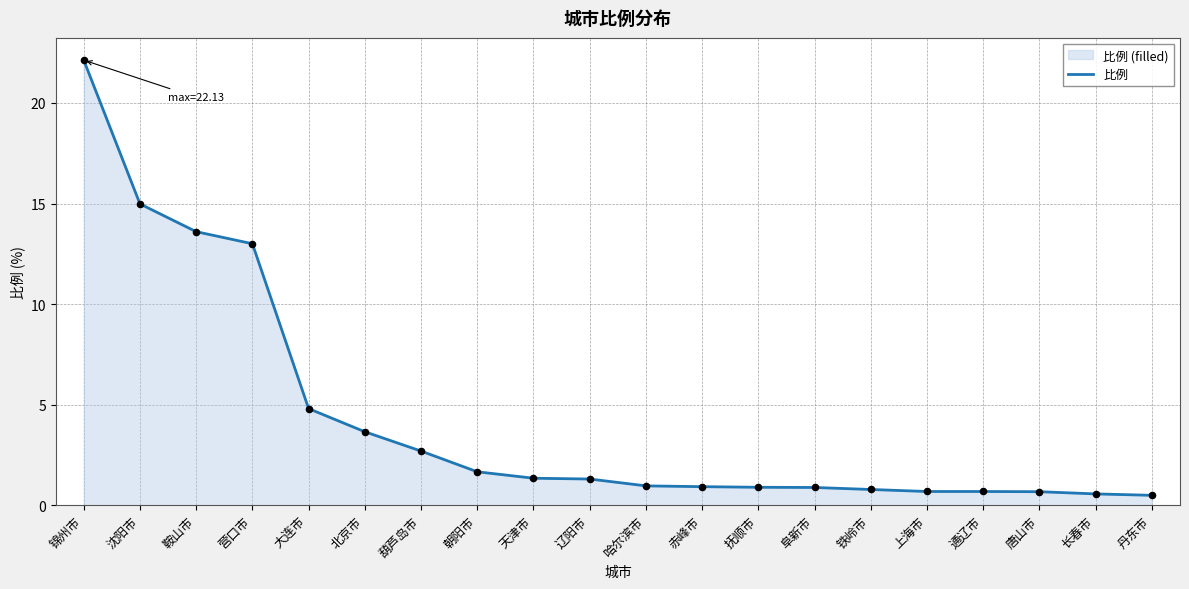

What is the ratio of the value at 鞍山市 to the value at 沈阳市?

0.9